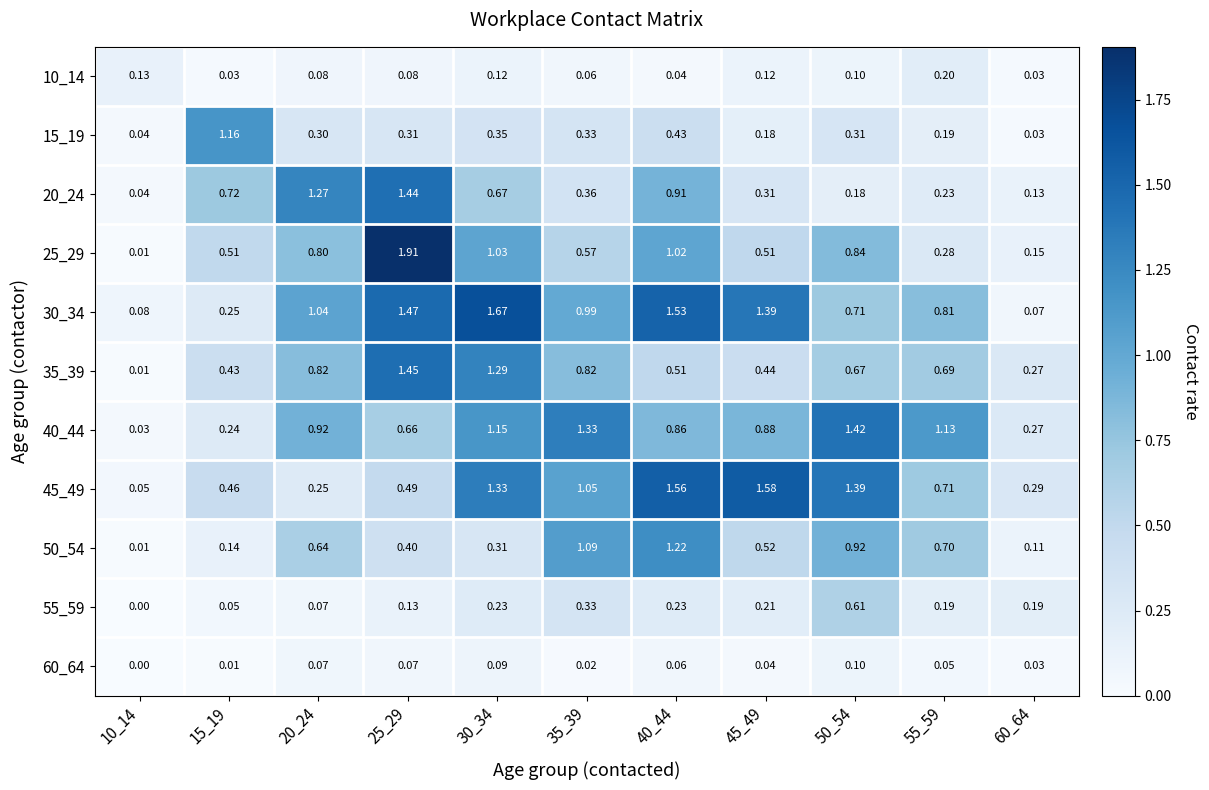

Rank the series by their maximum value, from highest to lowest.

25_29, 30_34, 45_49, 35_39, 20_24, 40_44, 50_54, 15_19, 55_59, 10_14, 60_64